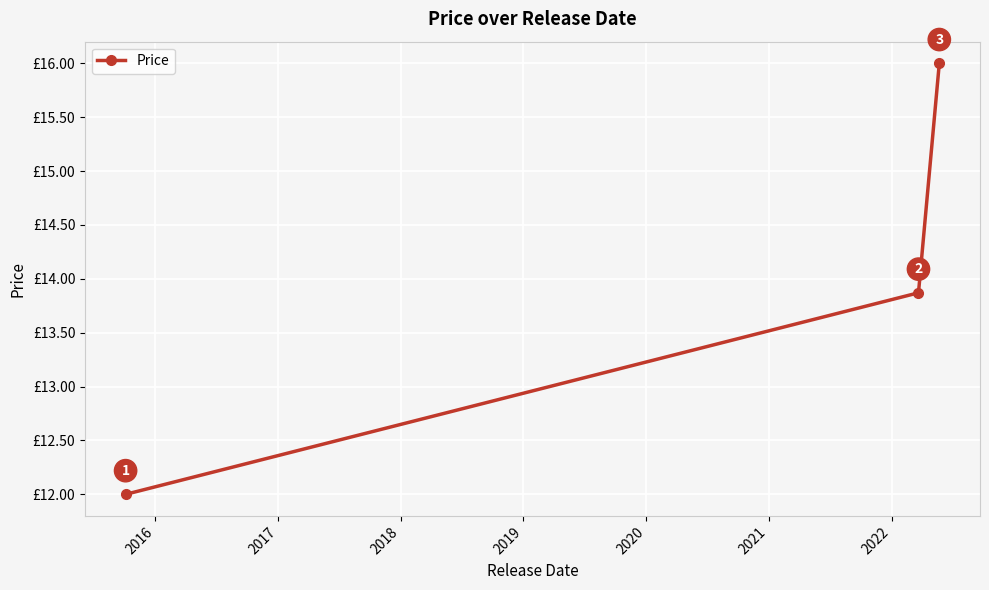

What is the average value?

14.0